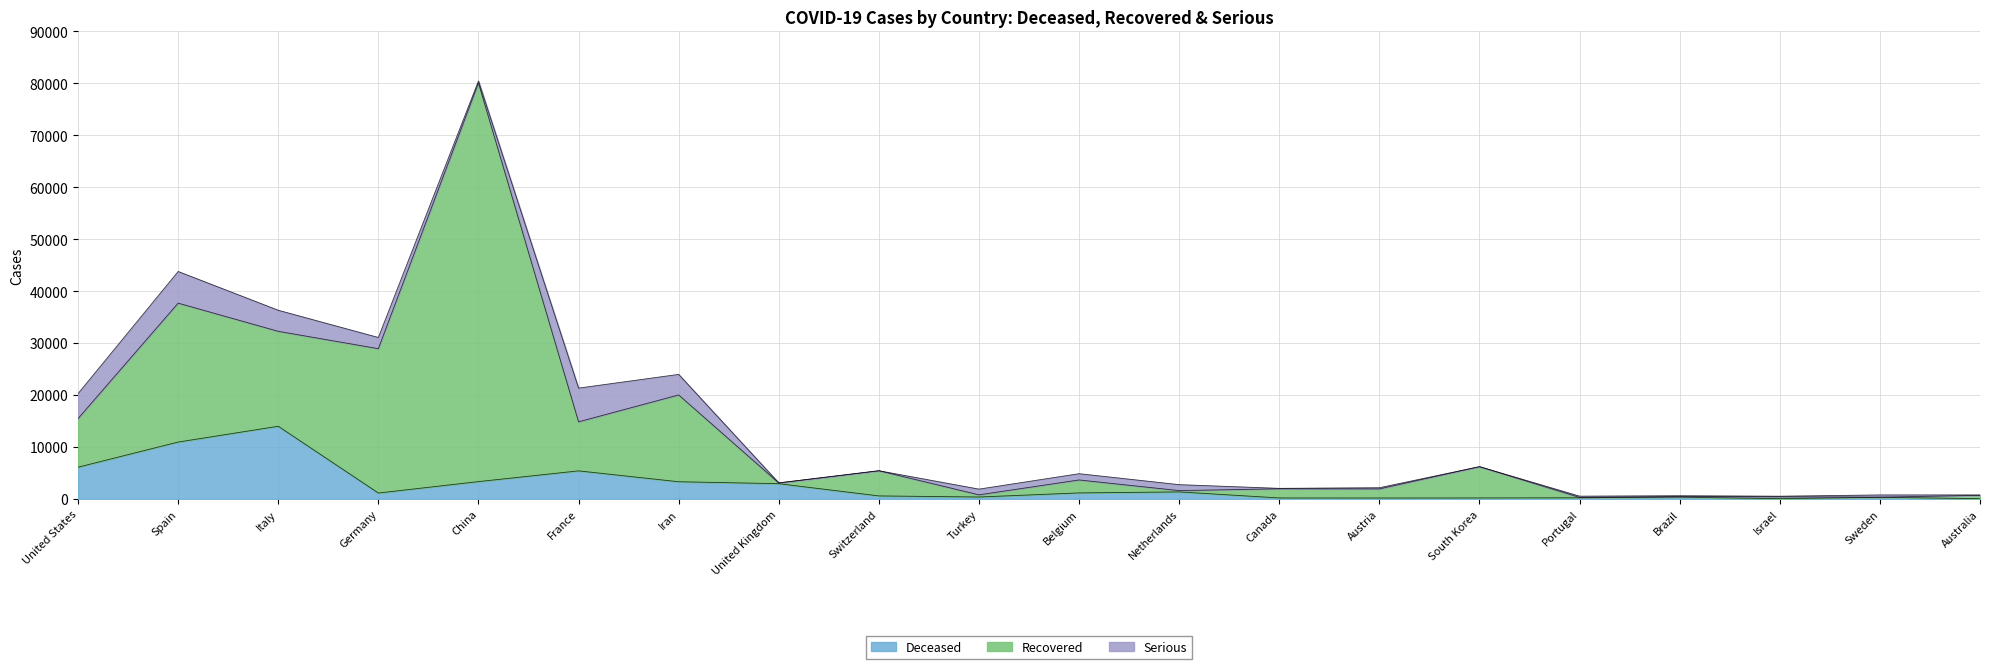

True or false: Deceased has a value of 3484 at United States.

False